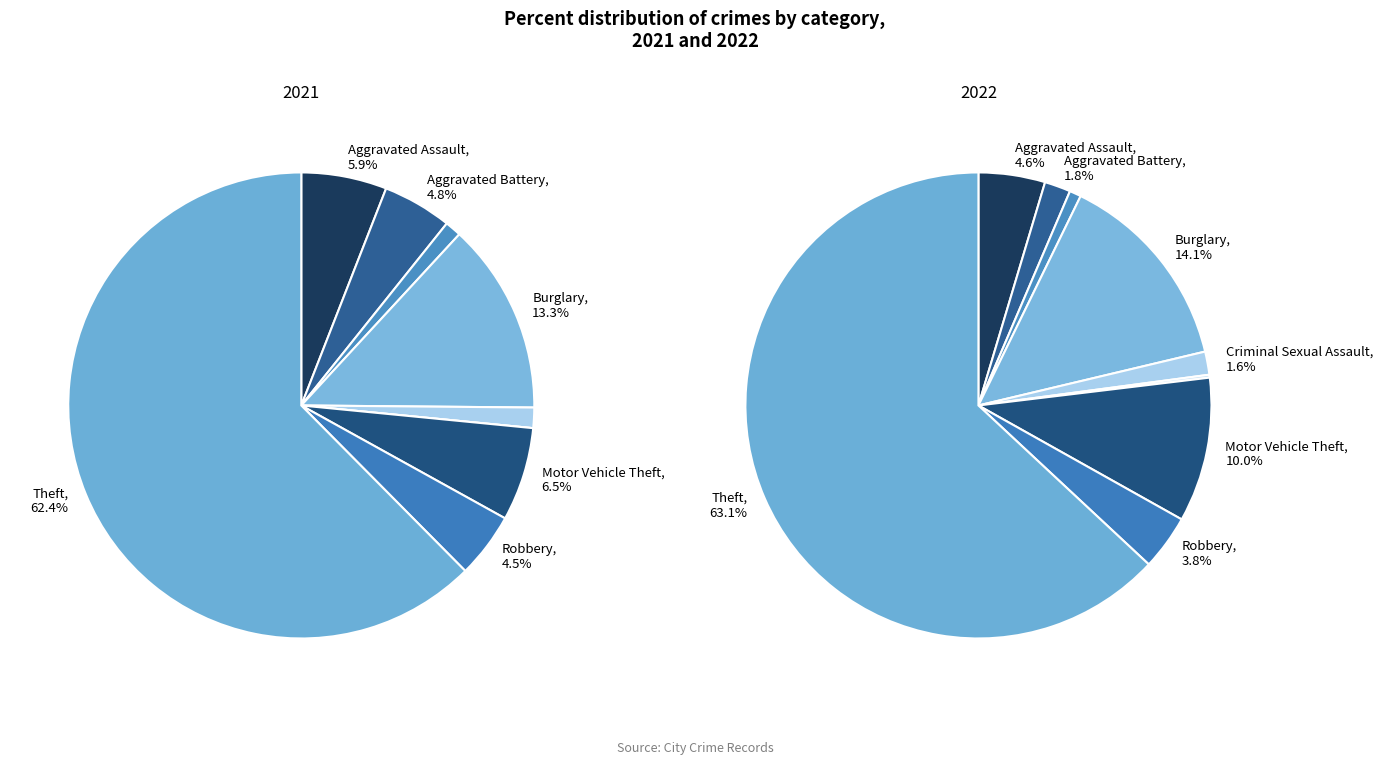

To the nearest percent, what is the combined percentage of 5 and 7?

5%